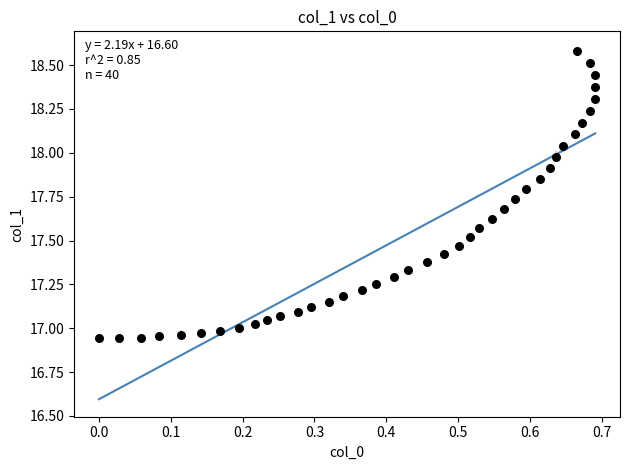

What is the range of Y values (max minus min)?

1.6